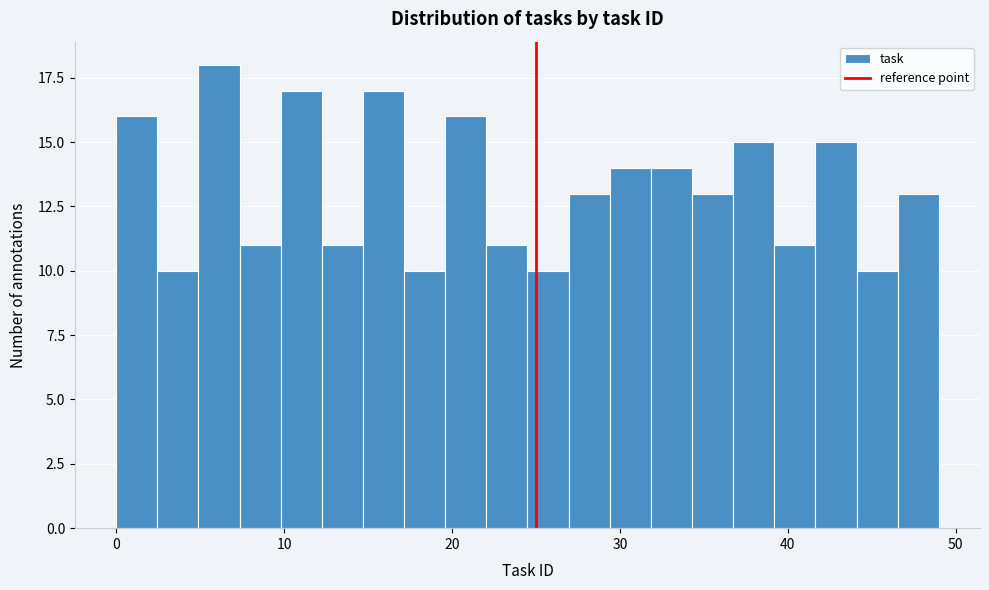

Around what value on the x-axis is the tallest bar? Give the approximate position of its centre, as read against the axis.

6